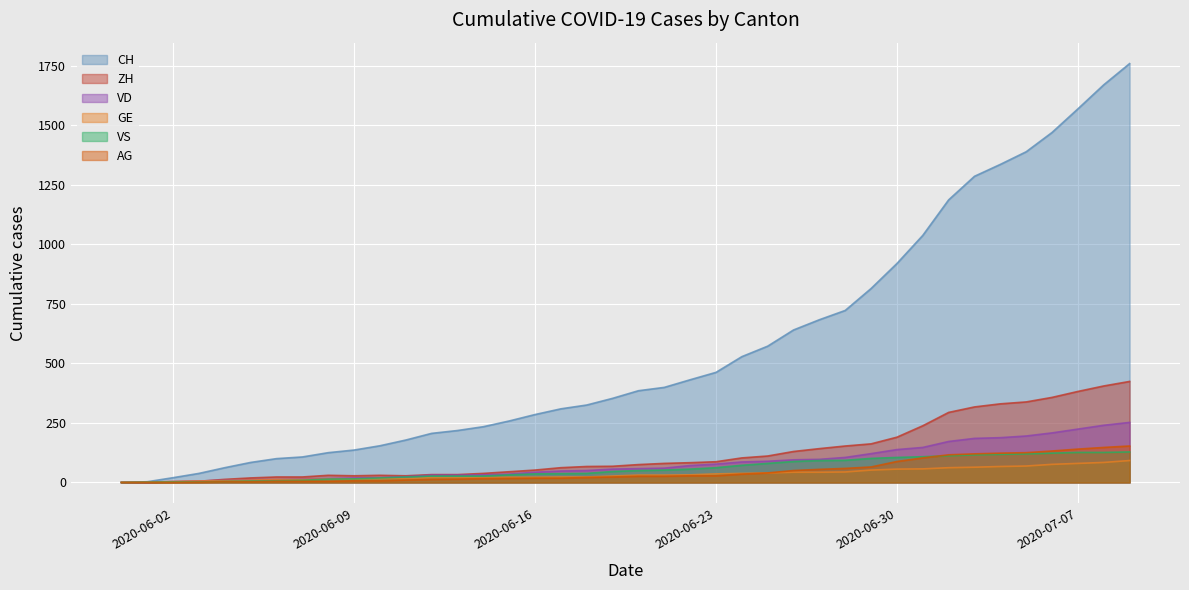

What are all the series names shown in the legend?

CH, ZH, VD, GE, VS, AG